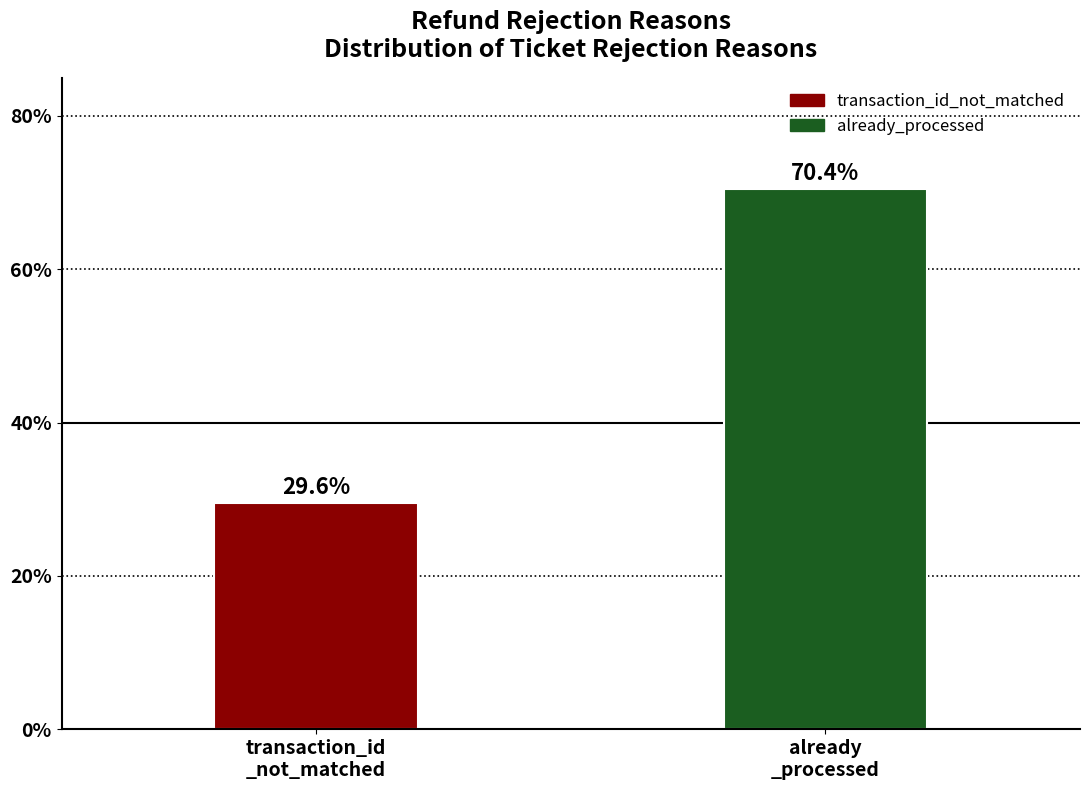

Reading left to right, what are all the values shown in this chart?

29.6	70.4